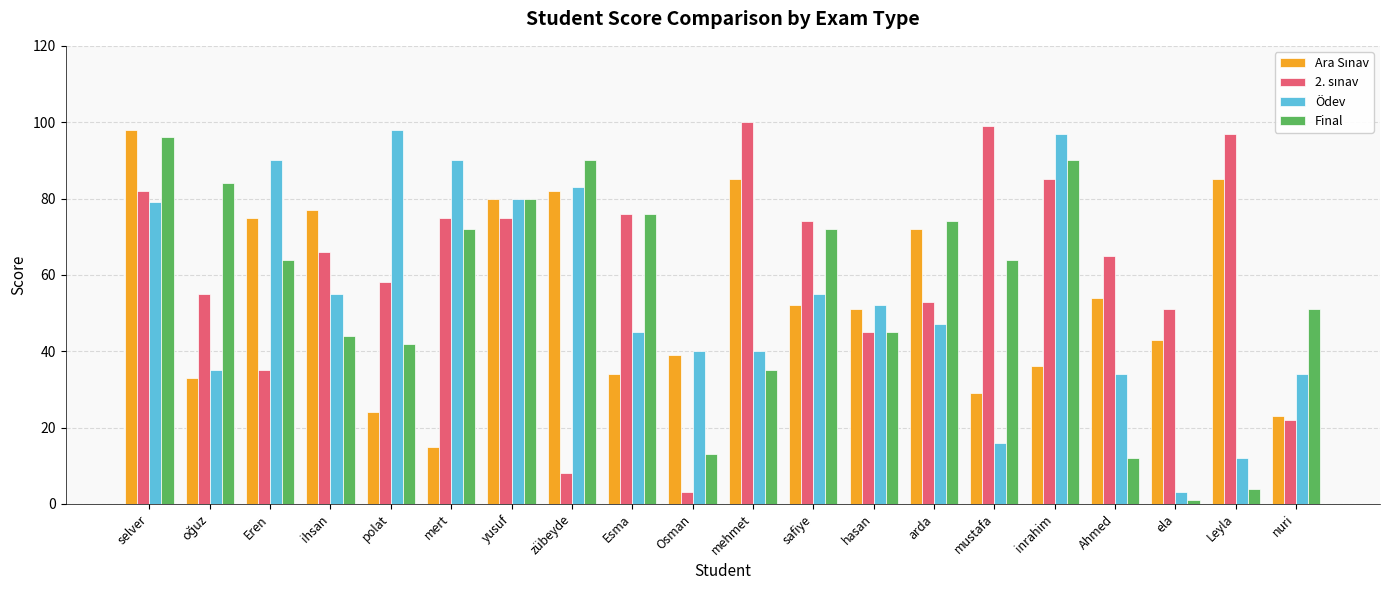

What is the spread (max minus min) of values at Osman?

37